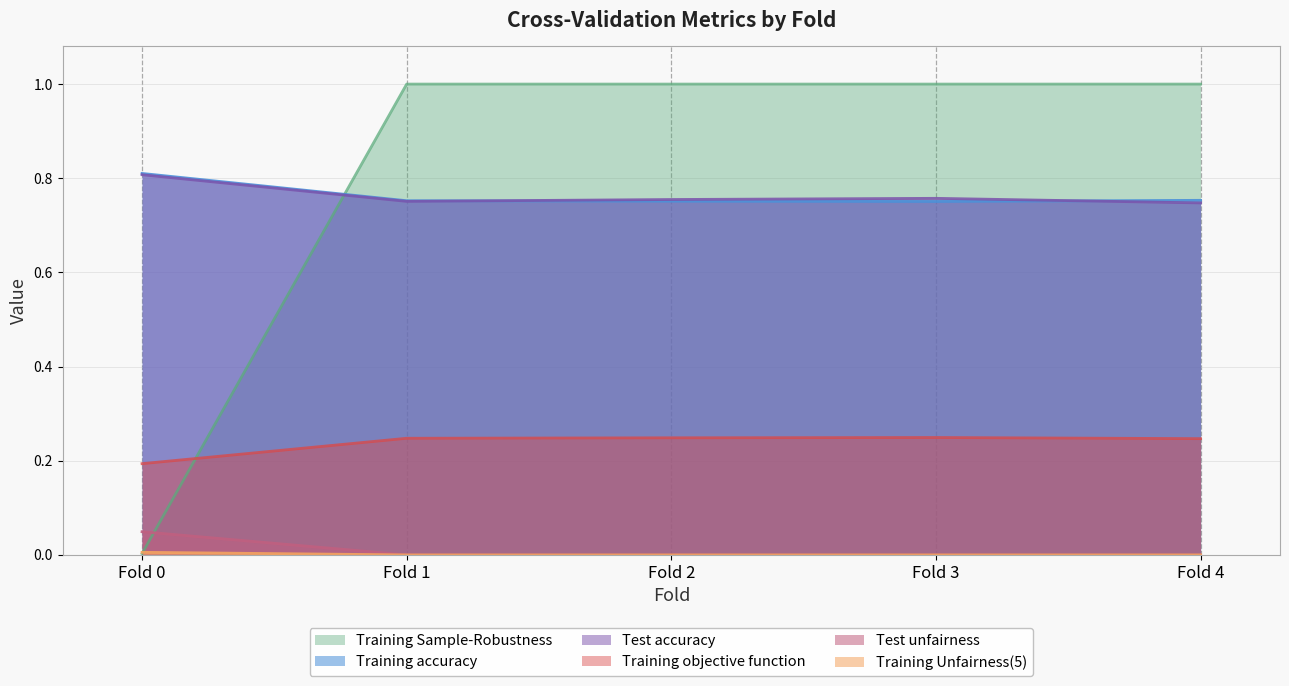

What is the maximum value for Training accuracy?

0.8